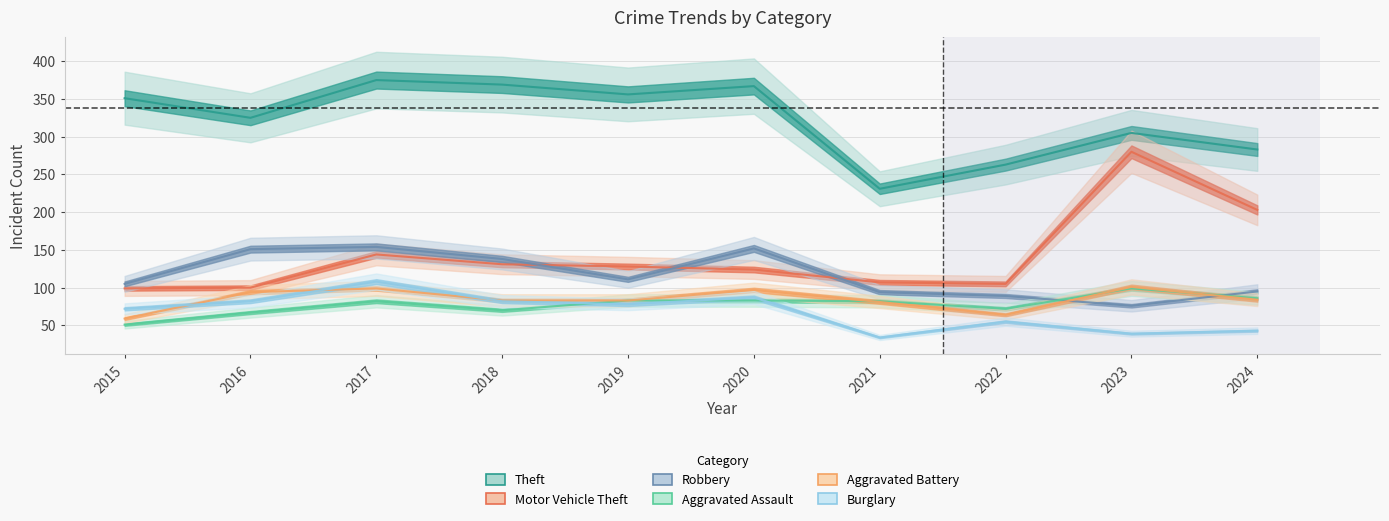

What value does the Theft series have at 2022?

263